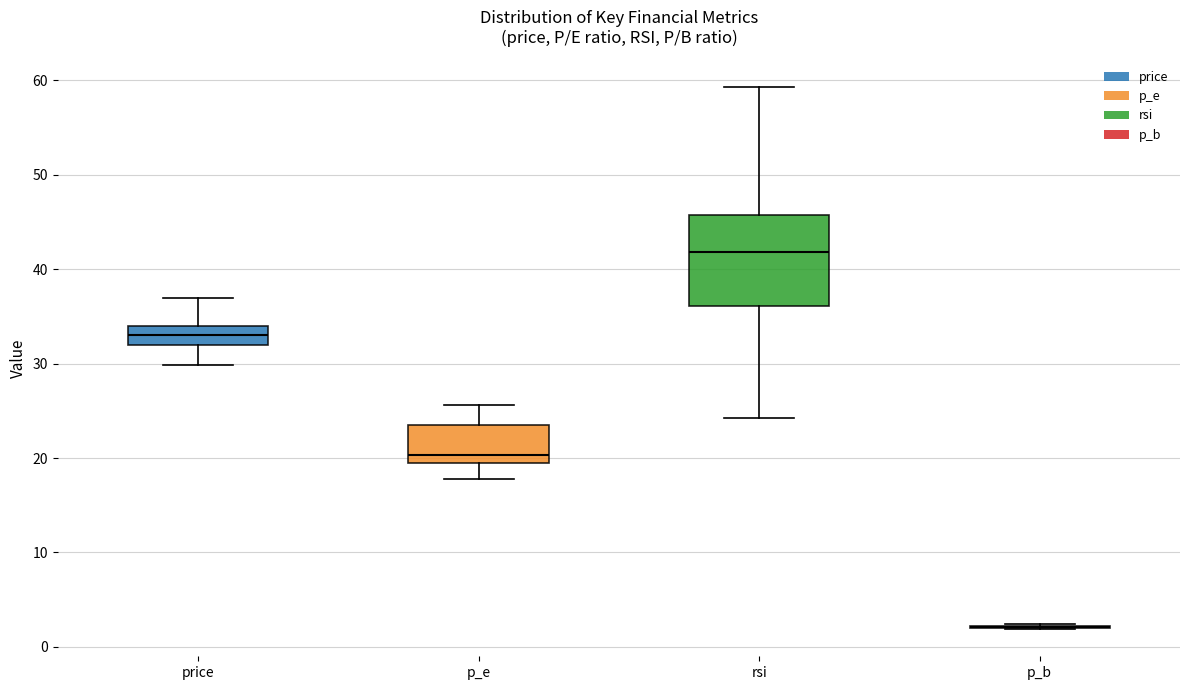

Which box is the tallest, from its lower edge to its upper edge?

rsi